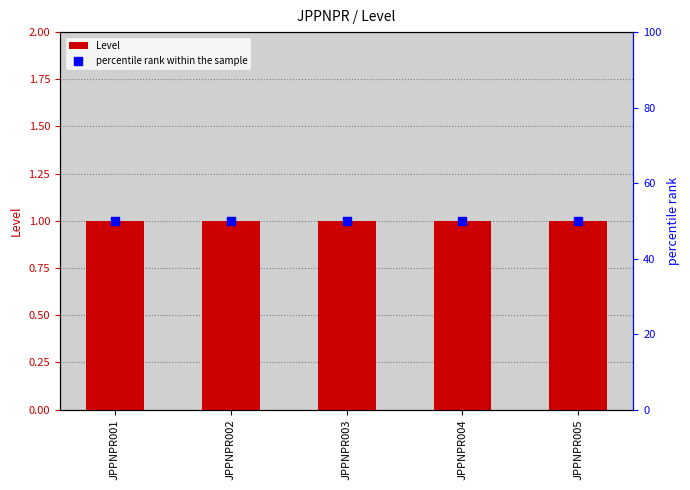

At which category is the sum across all series the highest?

JPPNPR001